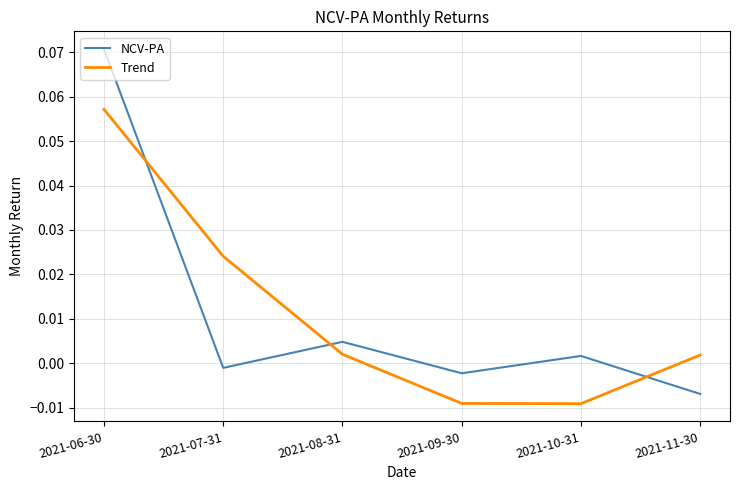

The NCV-PA series shows 0.0 at 2021-06-30. True or false?

False